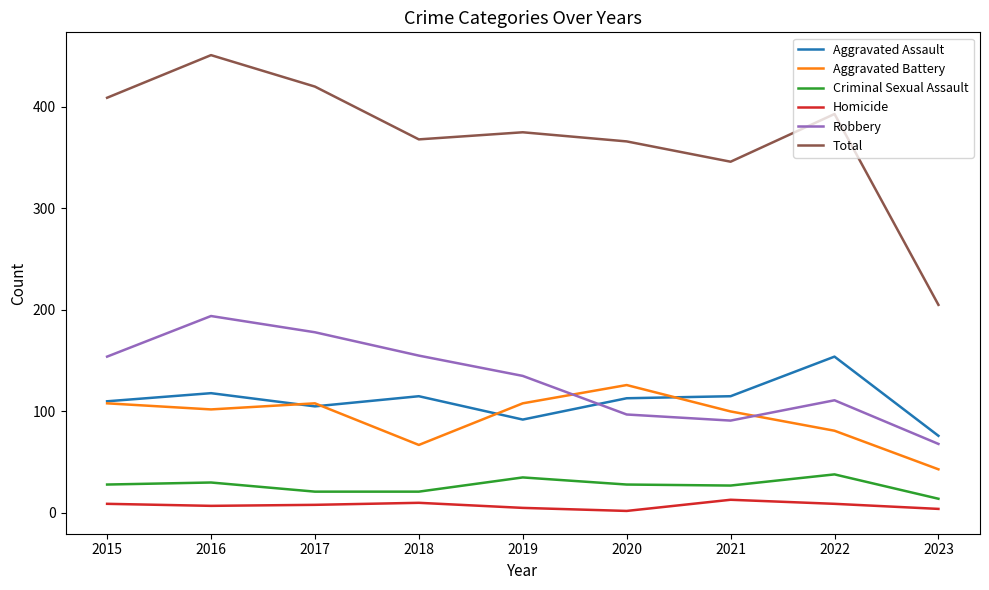

At which category does Aggravated Assault reach its first local valley?

2017